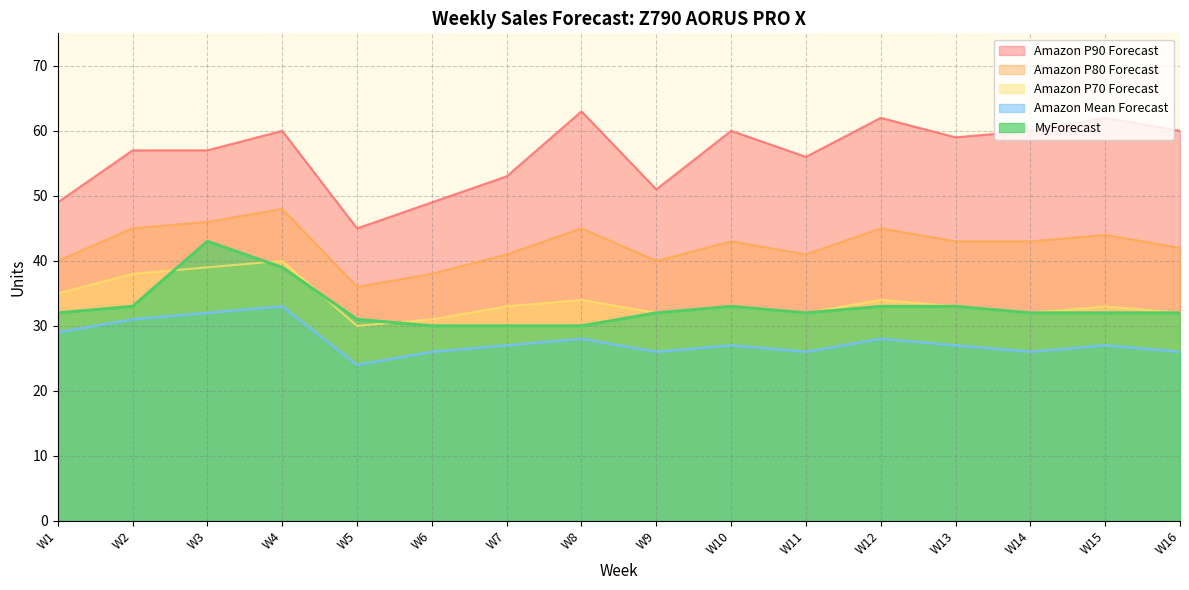

True or false: Amazon P90 Forecast and Amazon P80 Forecast cross at least once.

False